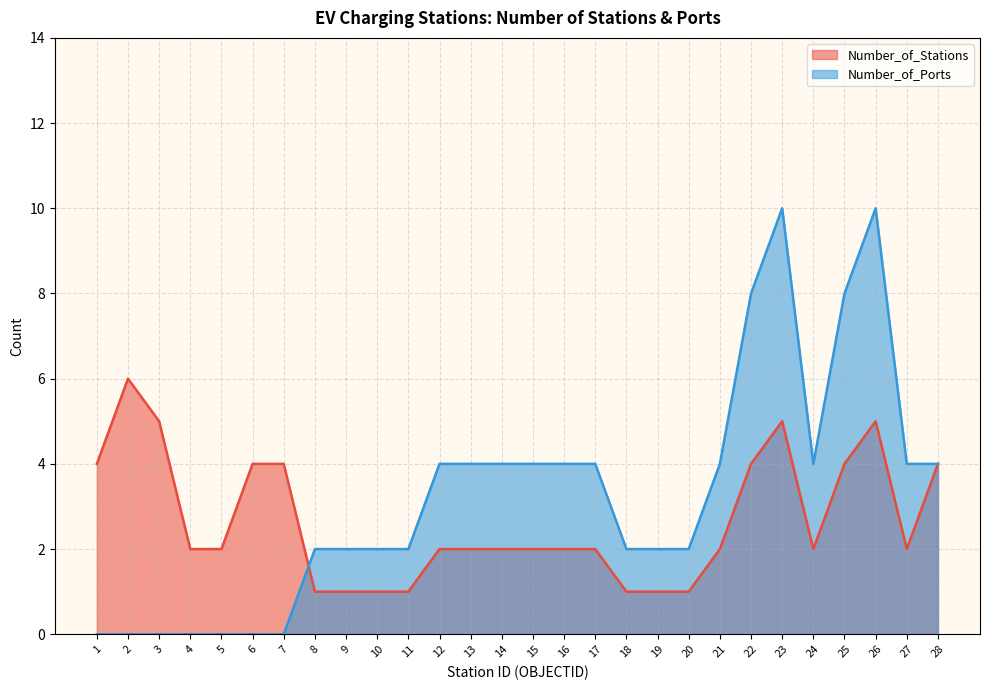

At how many categories does at least one series exceed 4?

6